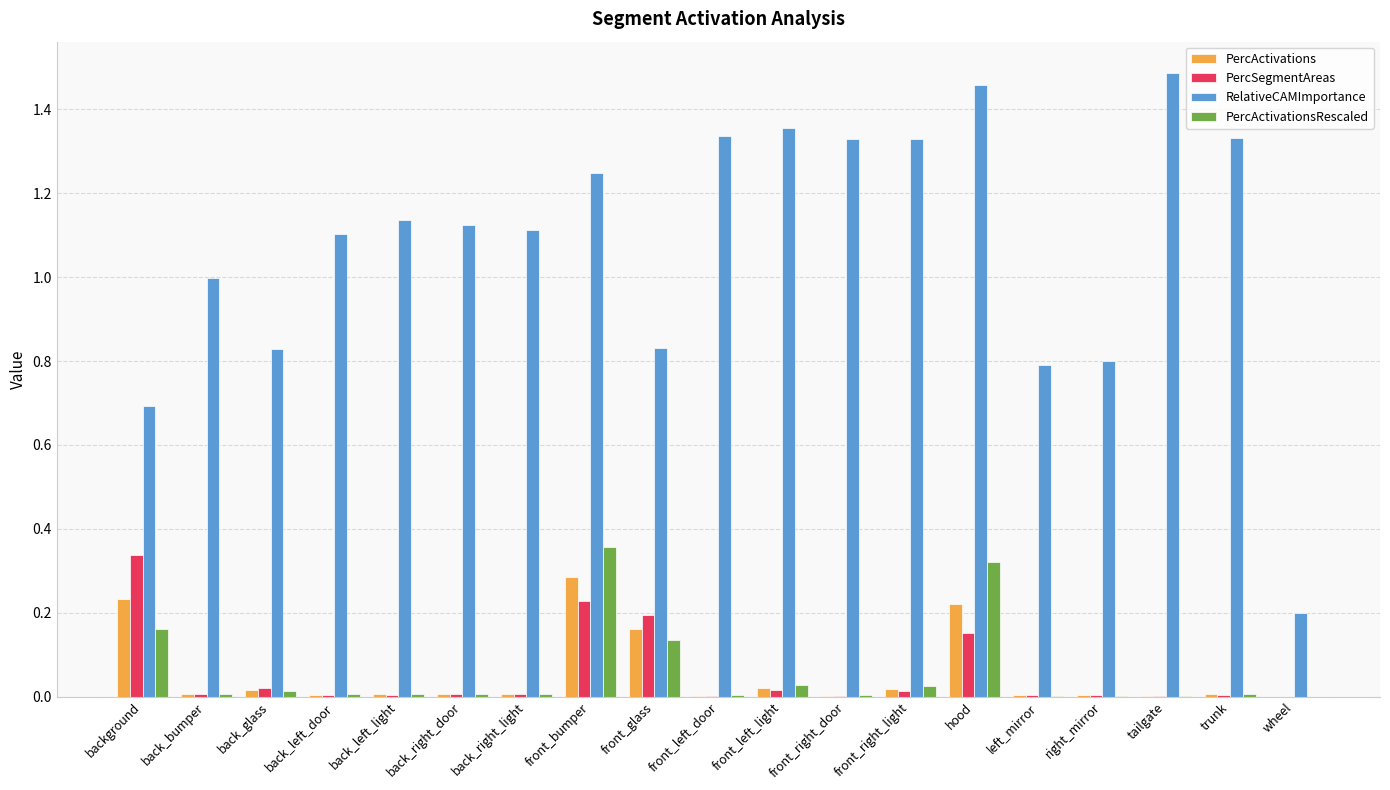

True or false: PercActivations has a value of 0.0 at back_glass.

True